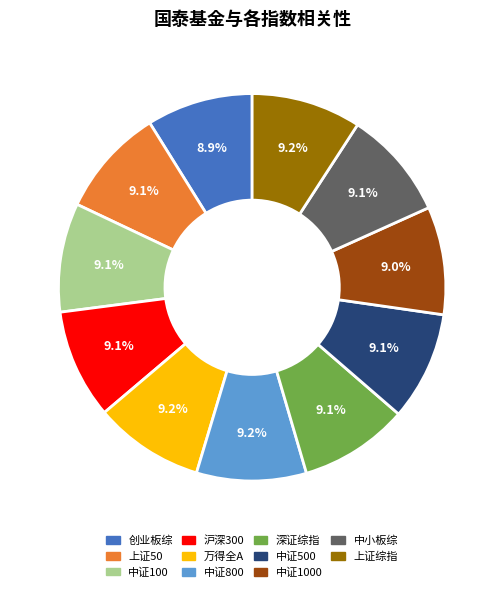

Is there a majority slice in this chart?

No